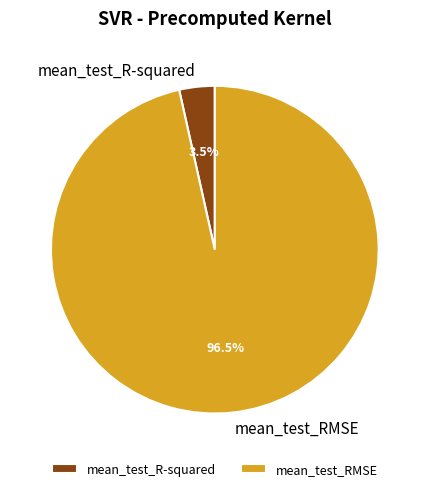

Rank the categories by value from lowest to highest.

mean_test_R-squared, mean_test_RMSE